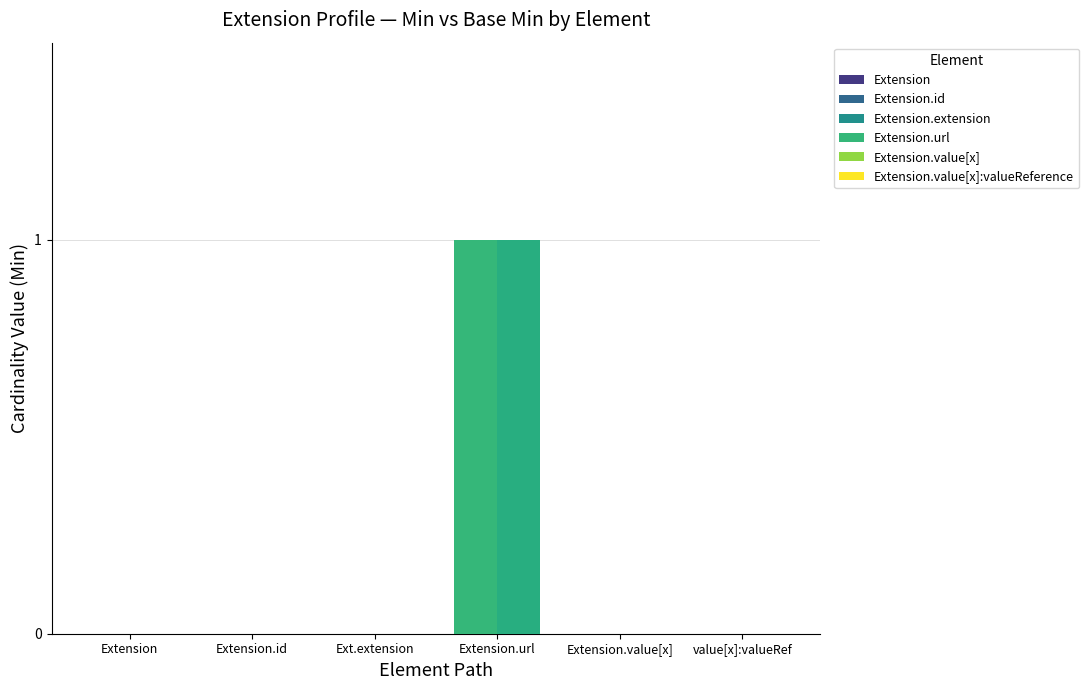

How many groups of bars are there?

6